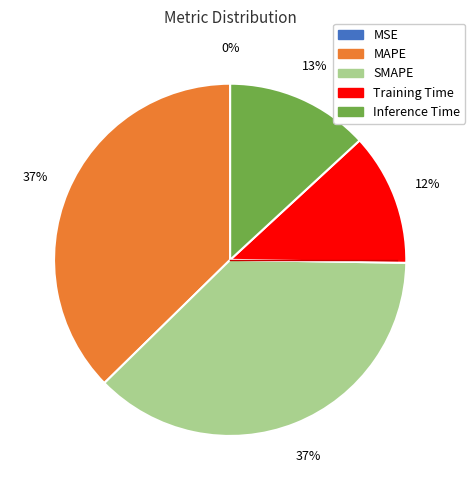

Which has a higher value, SMAPE or Training Time?

SMAPE